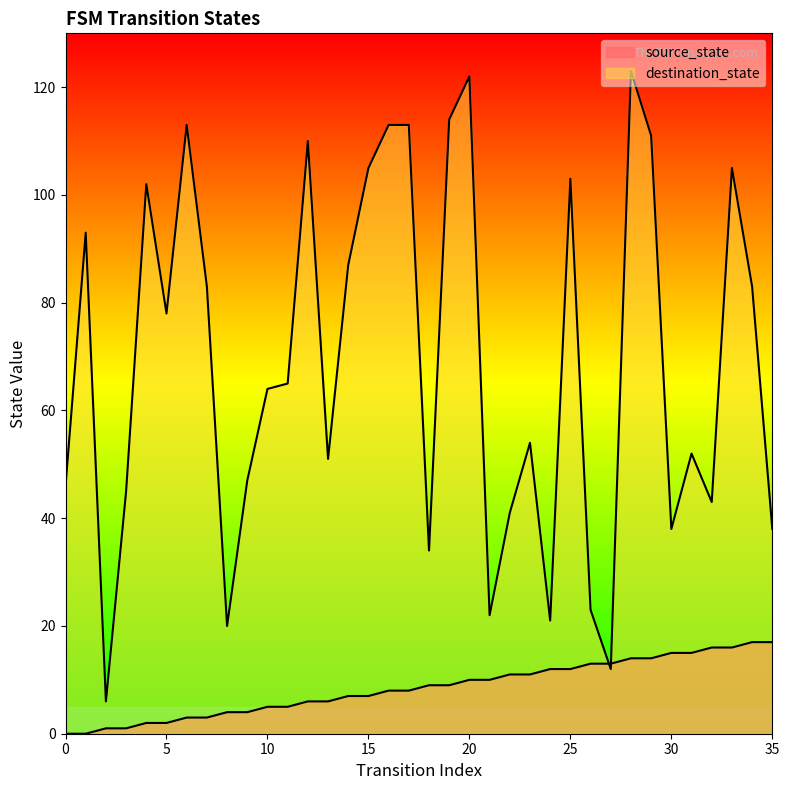

True or false: source_state has a value of 0 at 0.

True